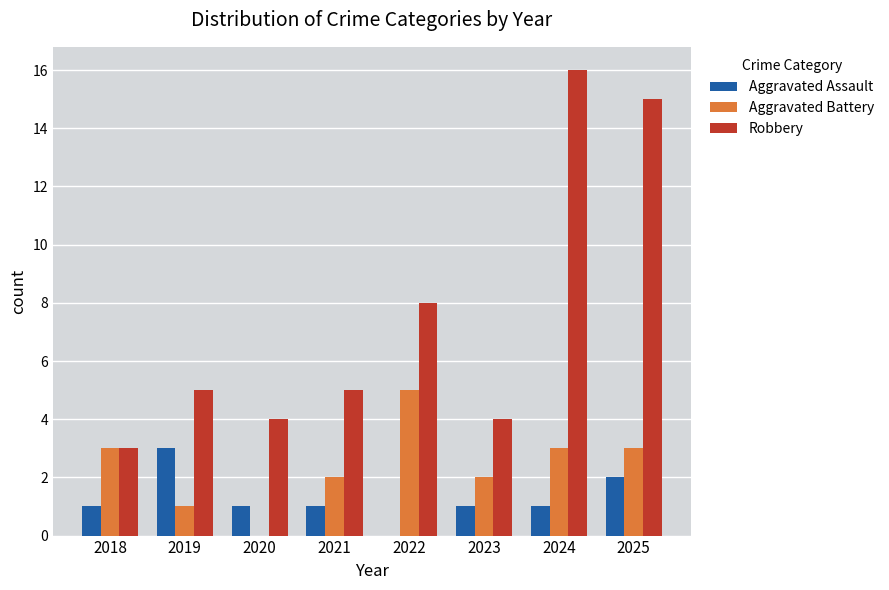

What is the total value across all series at 2024?

20